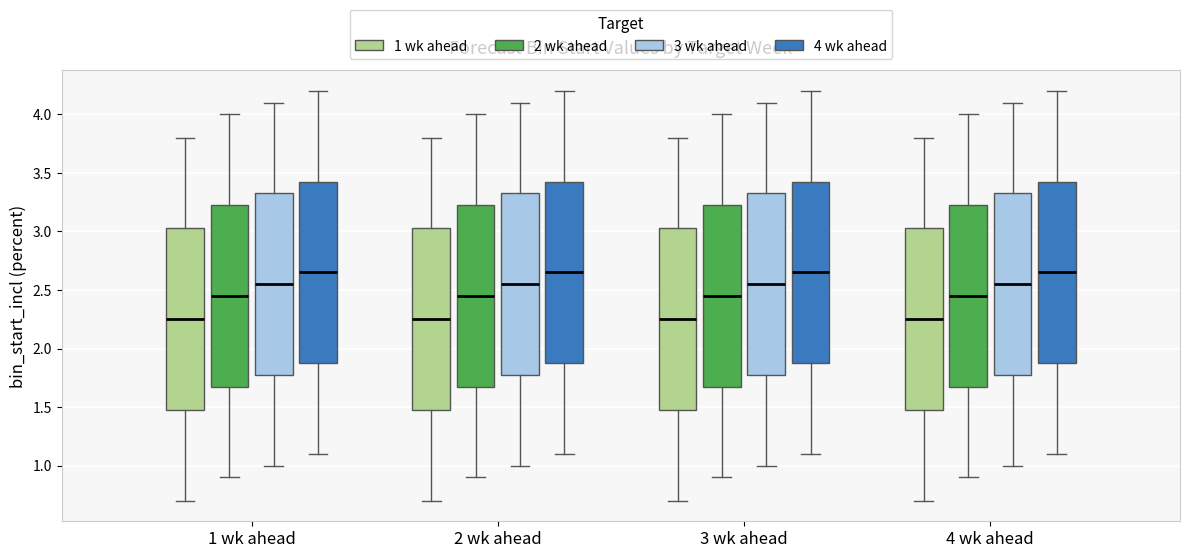

Reading left to right, transcribe this box plot: for each box, give where its median line is, the range the box spans, and where its two whiskers end, as read against the y-axis. The values are not printed on the chart, so give them approximately, as read against the axis.

1 wk ahead (1 wk ahead): median 2.25, box 1.50 to 3.05, whiskers 0.70 to 3.80
1 wk ahead (2 wk ahead): median 2.45, box 1.70 to 3.25, whiskers 0.90 to 4.00
1 wk ahead (3 wk ahead): median 2.55, box 1.80 to 3.35, whiskers 1.00 to 4.10
1 wk ahead (4 wk ahead): median 2.65, box 1.90 to 3.45, whiskers 1.10 to 4.20
2 wk ahead (1 wk ahead): median 2.25, box 1.50 to 3.05, whiskers 0.70 to 3.80
2 wk ahead (2 wk ahead): median 2.45, box 1.70 to 3.25, whiskers 0.90 to 4.00
2 wk ahead (3 wk ahead): median 2.55, box 1.80 to 3.35, whiskers 1.00 to 4.10
2 wk ahead (4 wk ahead): median 2.65, box 1.90 to 3.45, whiskers 1.10 to 4.20
3 wk ahead (1 wk ahead): median 2.25, box 1.50 to 3.05, whiskers 0.70 to 3.80
3 wk ahead (2 wk ahead): median 2.45, box 1.70 to 3.25, whiskers 0.90 to 4.00
3 wk ahead (3 wk ahead): median 2.55, box 1.80 to 3.35, whiskers 1.00 to 4.10
3 wk ahead (4 wk ahead): median 2.65, box 1.90 to 3.45, whiskers 1.10 to 4.20
4 wk ahead (1 wk ahead): median 2.25, box 1.50 to 3.05, whiskers 0.70 to 3.80
4 wk ahead (2 wk ahead): median 2.45, box 1.70 to 3.25, whiskers 0.90 to 4.00
4 wk ahead (3 wk ahead): median 2.55, box 1.80 to 3.35, whiskers 1.00 to 4.10
4 wk ahead (4 wk ahead): median 2.65, box 1.90 to 3.45, whiskers 1.10 to 4.20